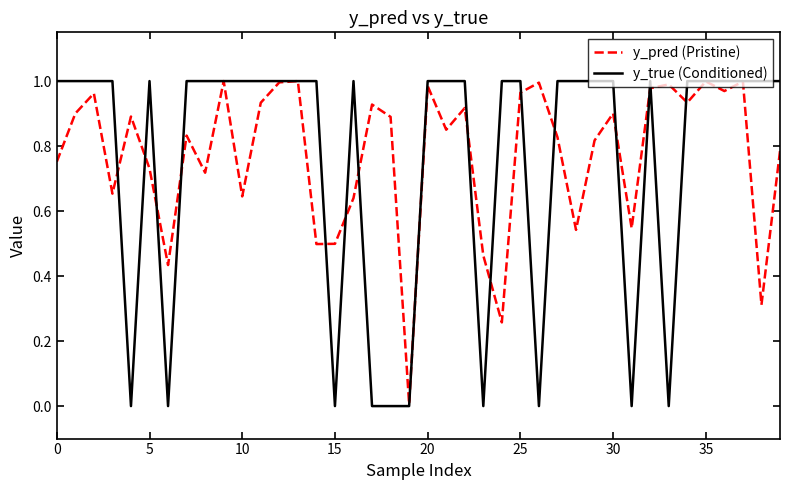

Which series has the widest spread of values?

y_true (Conditioned)